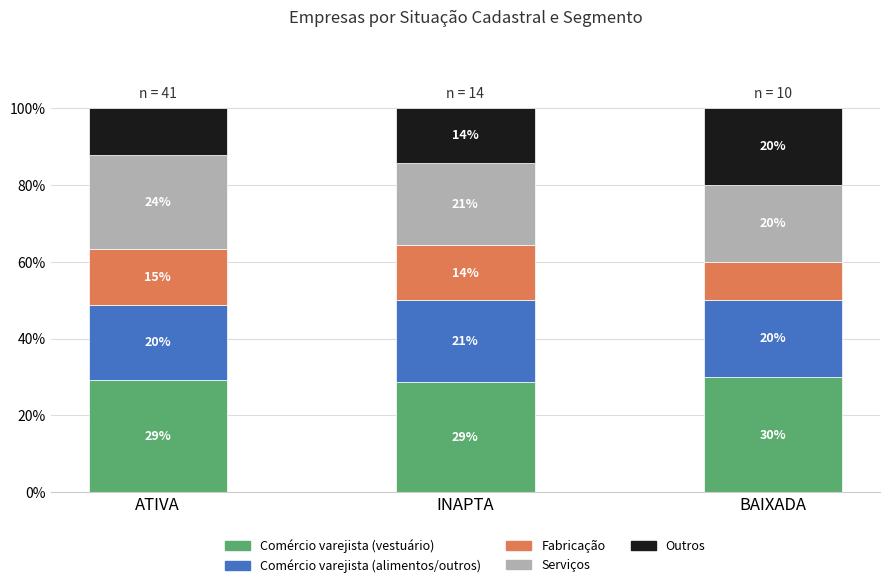

What are all the series names shown in the legend?

Comércio varejista (vestuário), Comércio varejista (alimentos/outros), Fabricação, Serviços, Outros